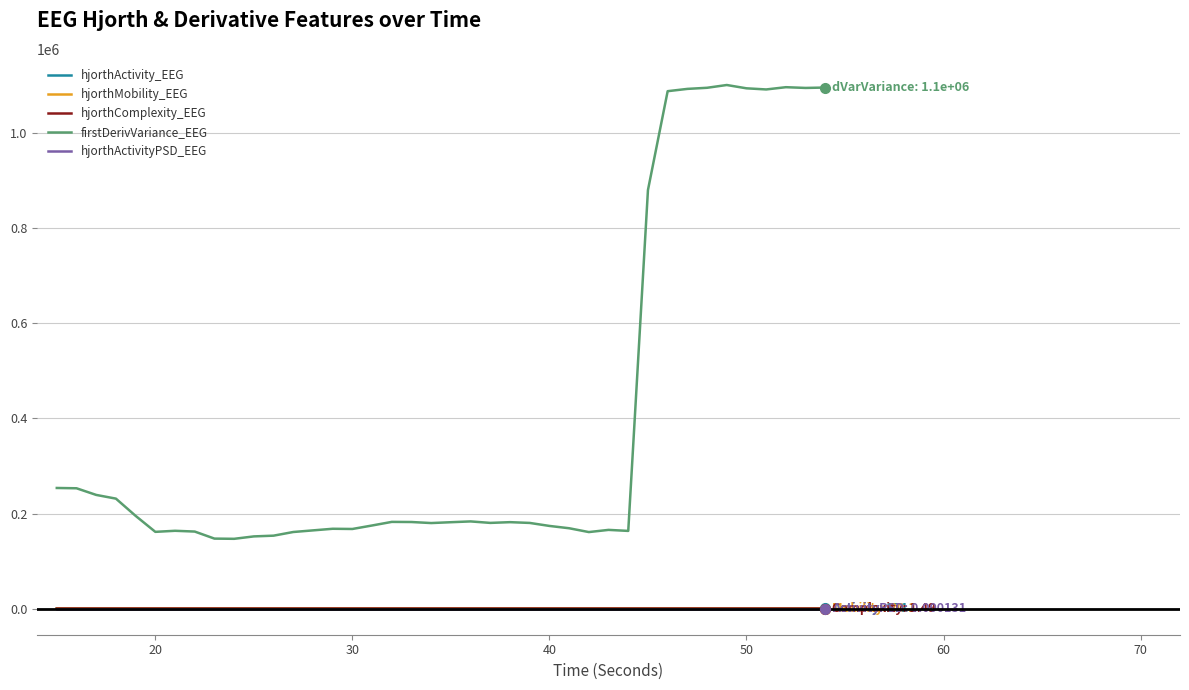

True or false: hjorthActivity_EEG and firstDerivVariance_EEG cross at least once.

False